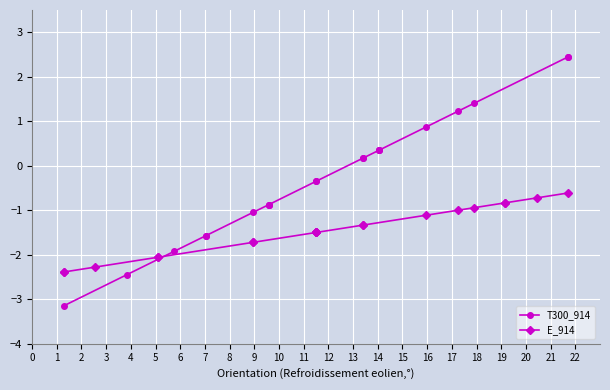

Which series has the widest spread of values?

T300_914